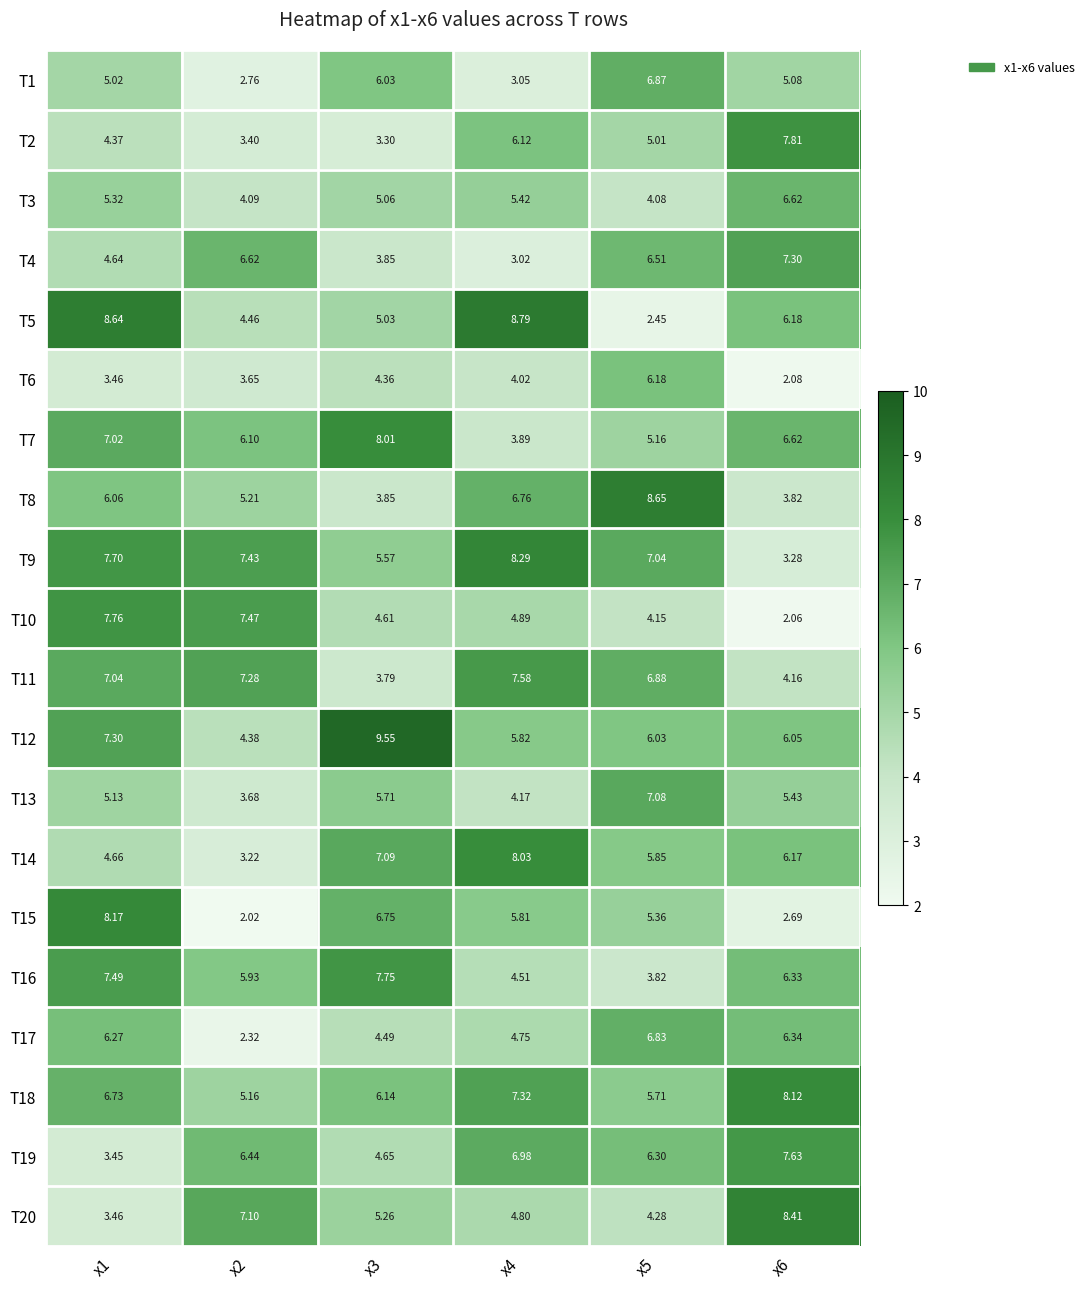

At which category is the sum across all series the highest?

x1